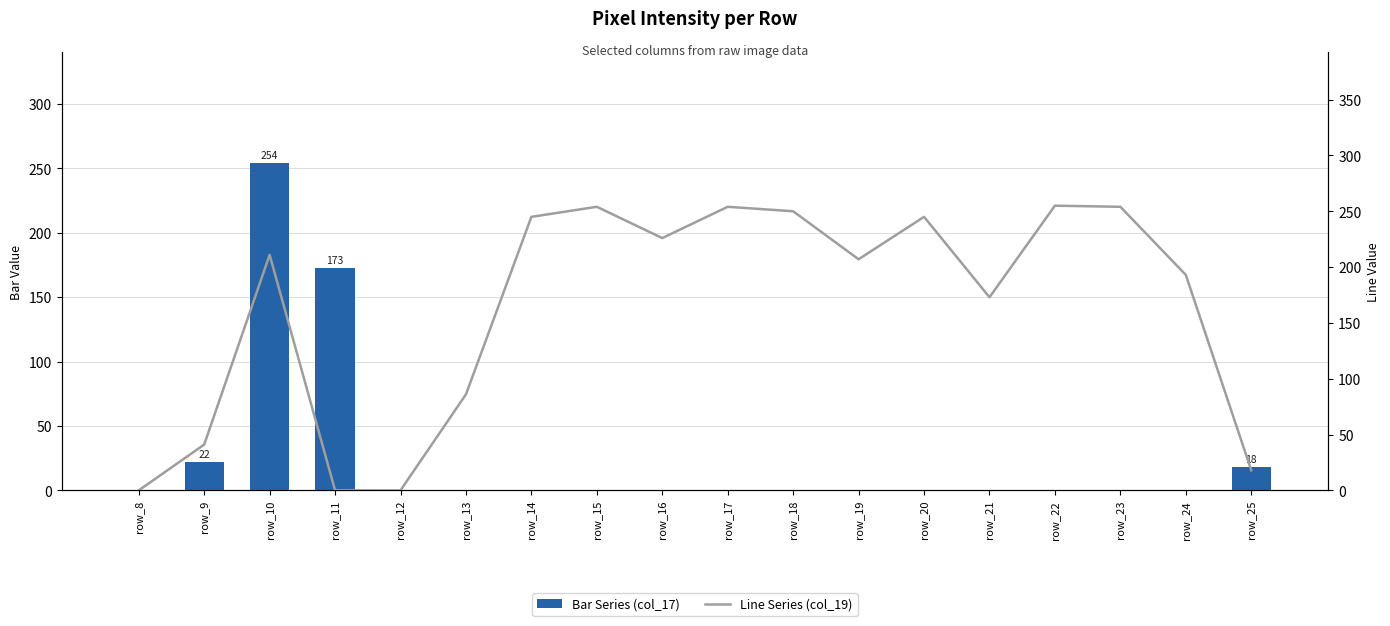

Which series changed the most between row_10 and row_21?

Bar Series (col_17)